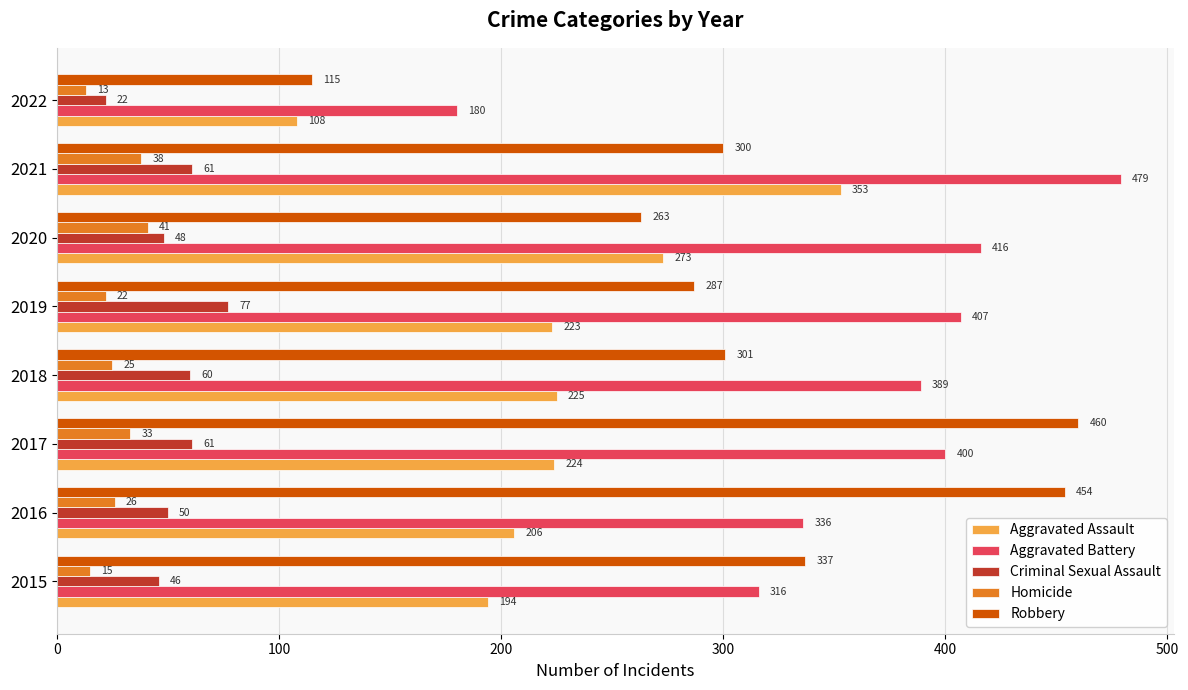

At how many categories does at least one series exceed 448?

3